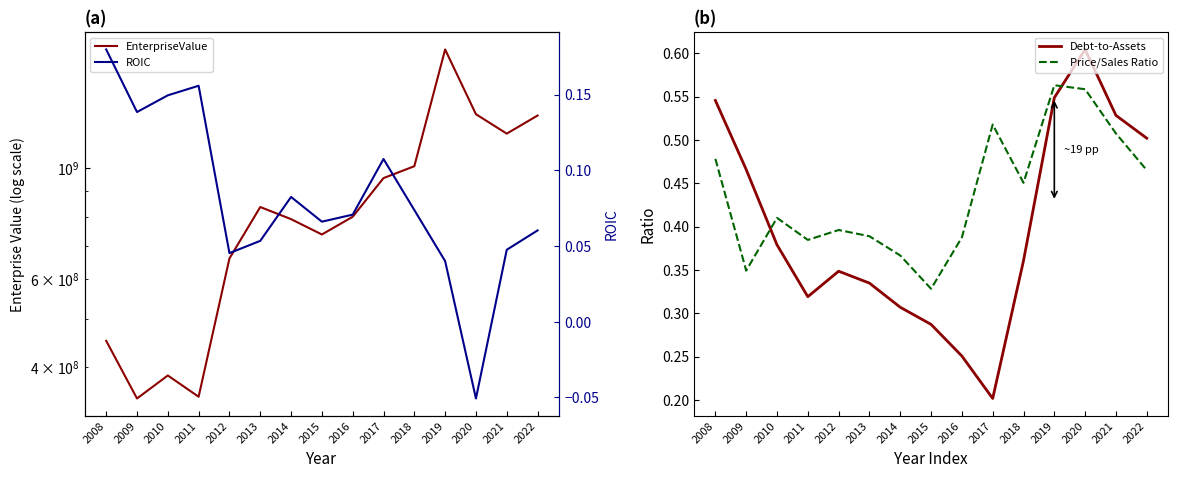

In Debt-to-Assets, how many points are lower than both neighbors (excluding endpoints)?

2